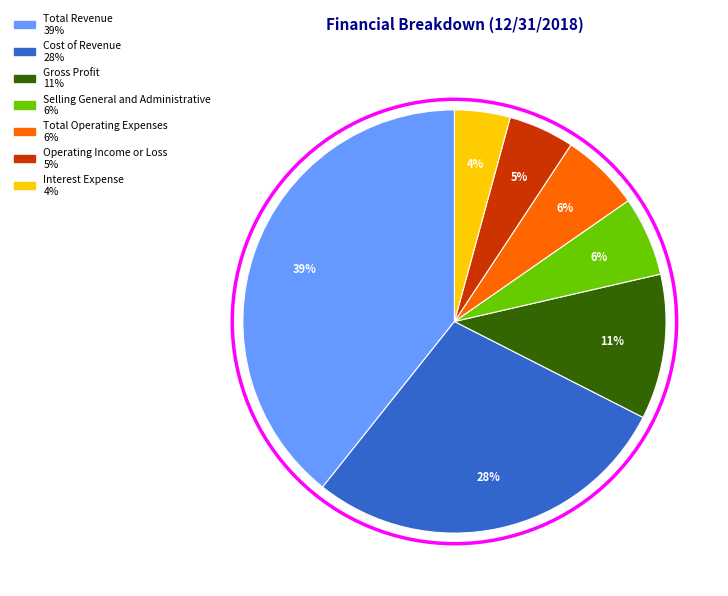

Between Operating Income or Loss and Gross Profit, which is larger?

Gross Profit